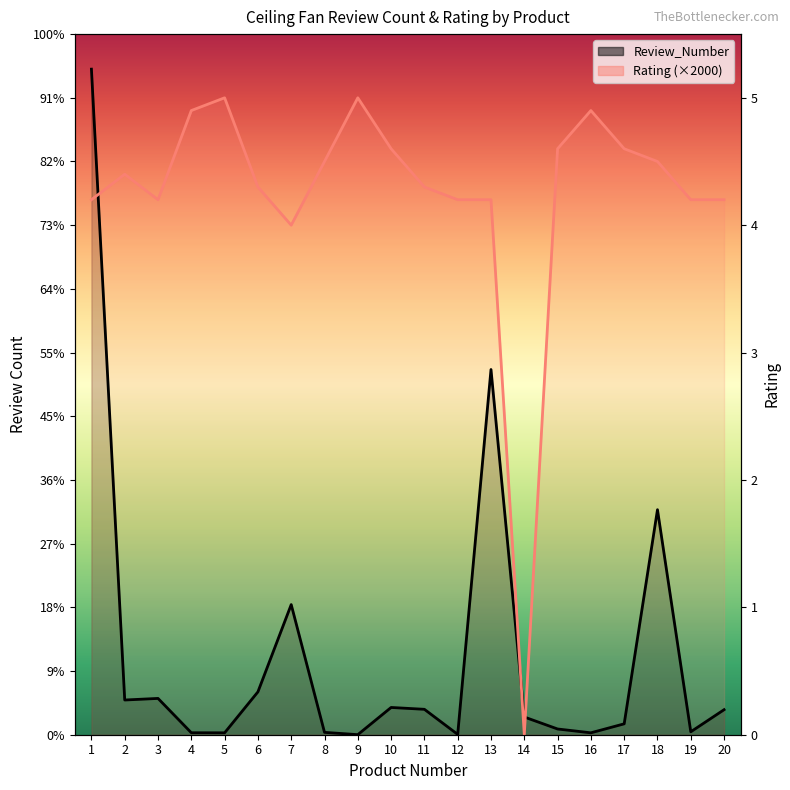

What is the value of the Review_Number point at the 10th from the left?

428